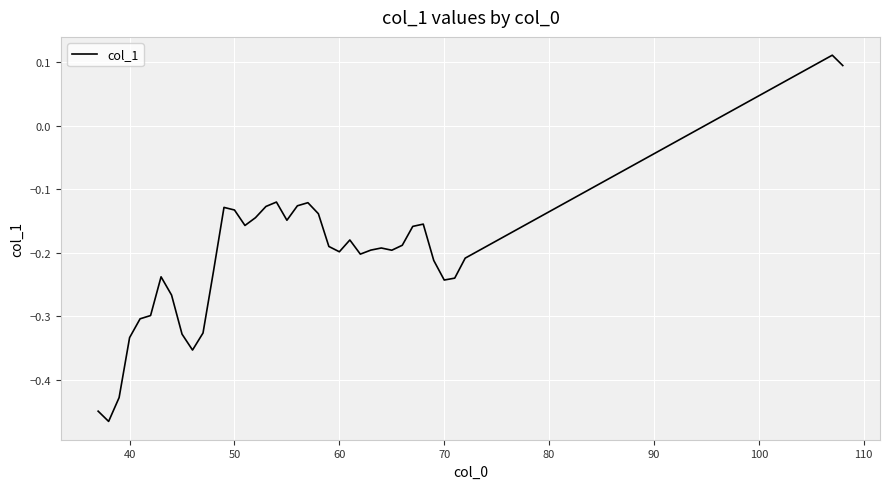

What is the difference between the maximum and minimum values?

0.6